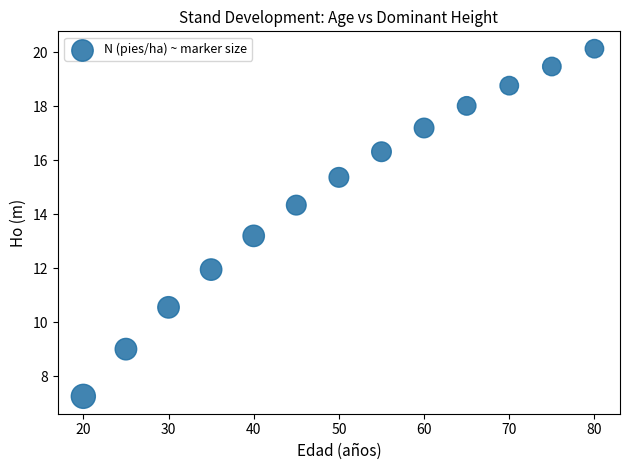

What Y value in the scatter plot is closest to 13?

13.2